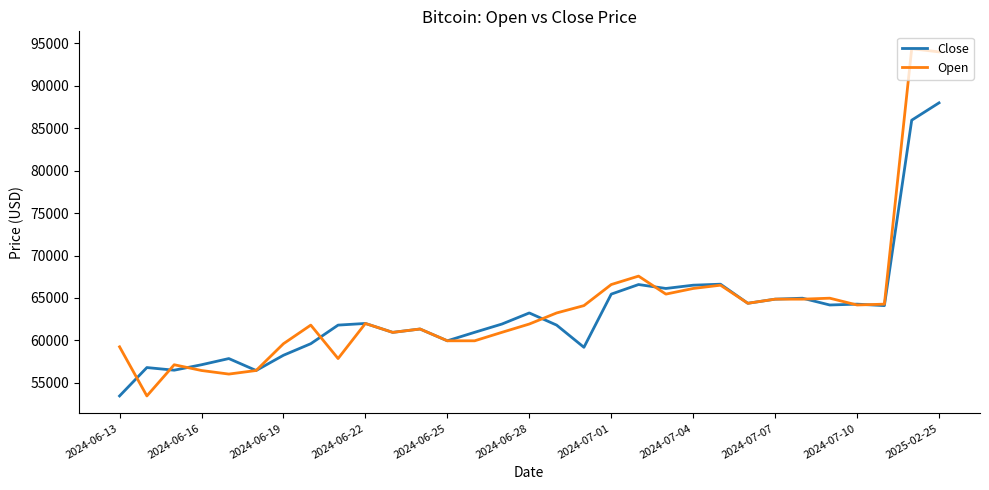

Rank the series by their maximum value, from highest to lowest.

Open, Close